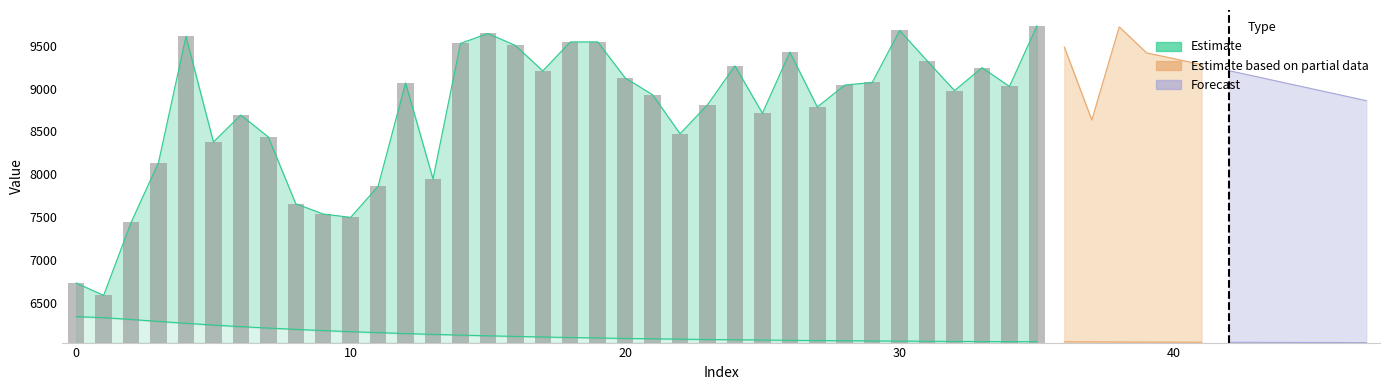

Where is the data nearest to the value 2123?

20